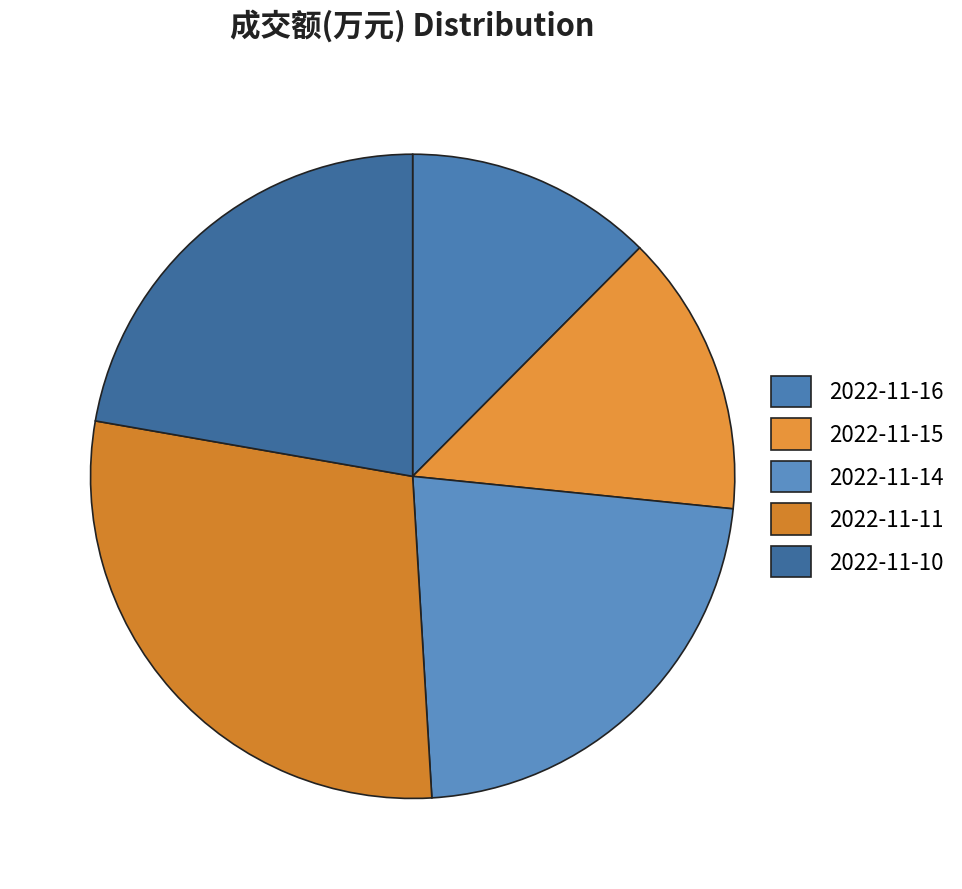

Which slice is the smallest?

2022-11-16